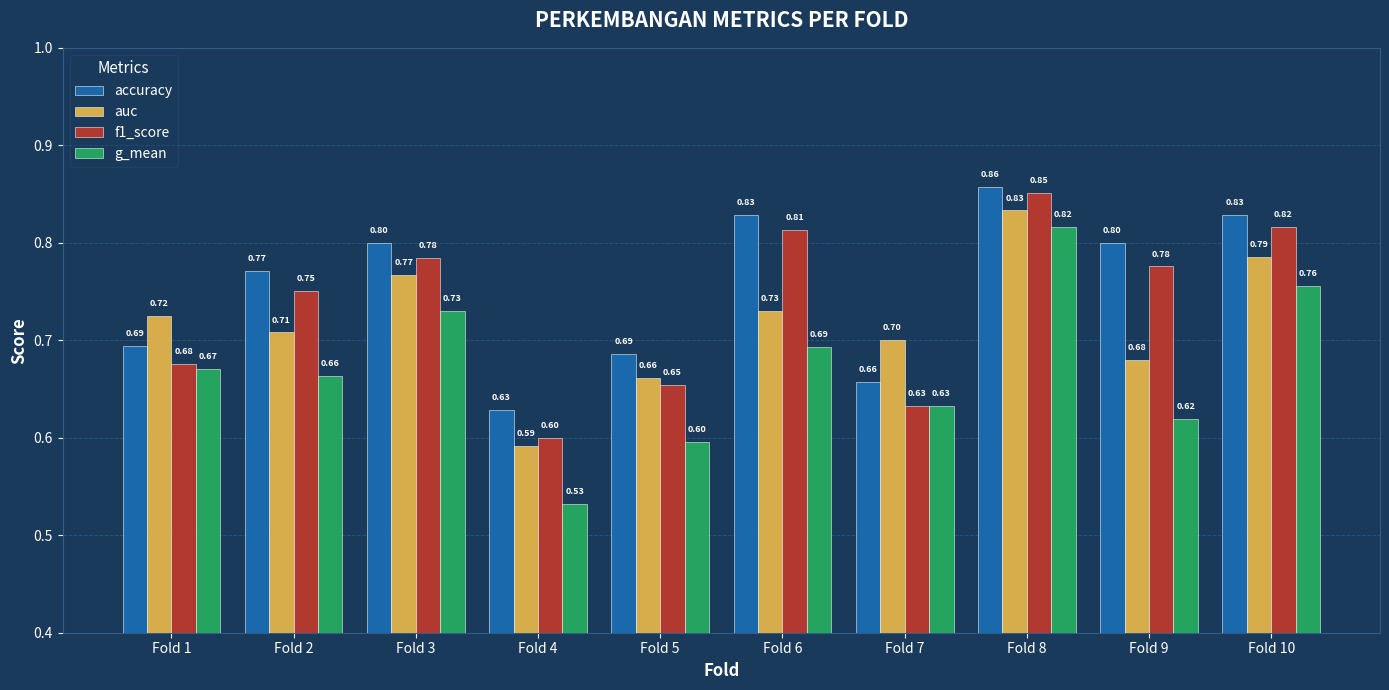

True or false: accuracy has a value of 0.7 at Fold 5.

True